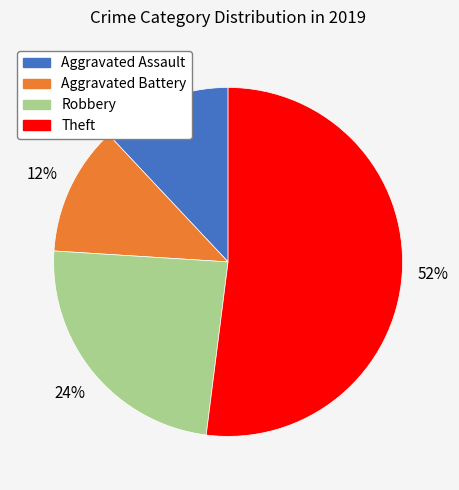

How many slices are in this pie chart?

4